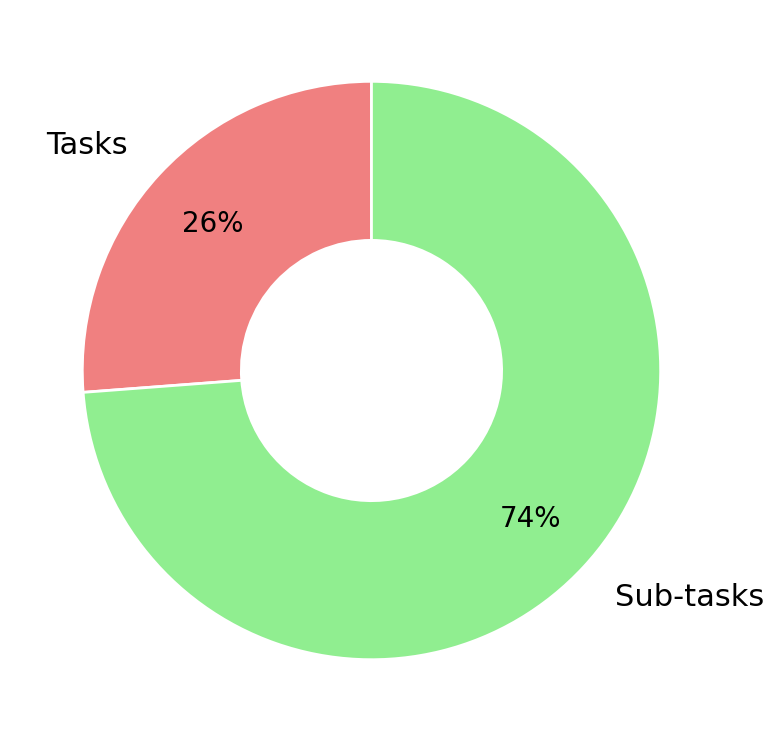

Is the sum of Sub-tasks and Tasks greater than half?

Yes